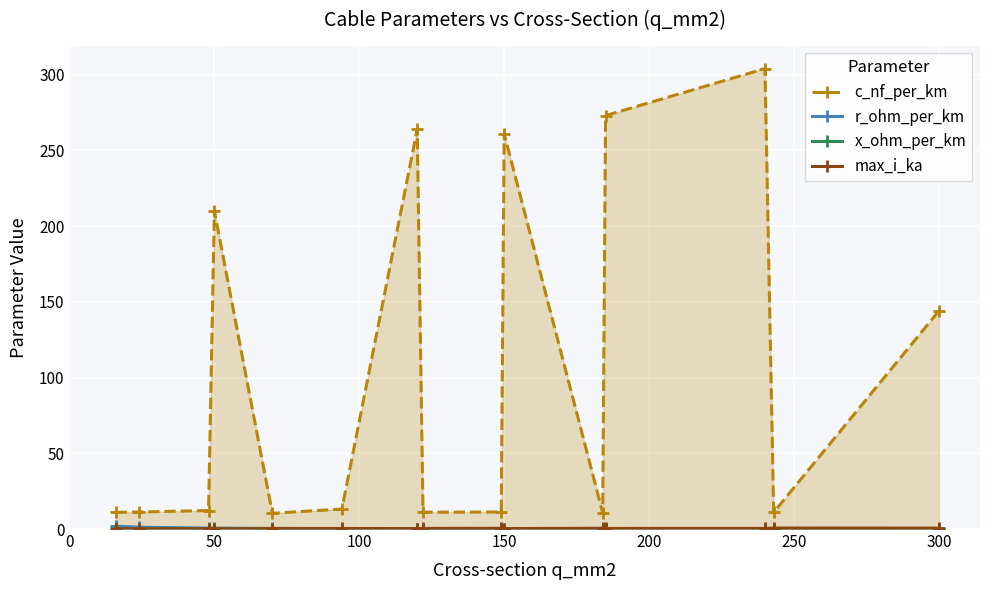

How many x_ohm_per_km values are between 0 and 1?

15